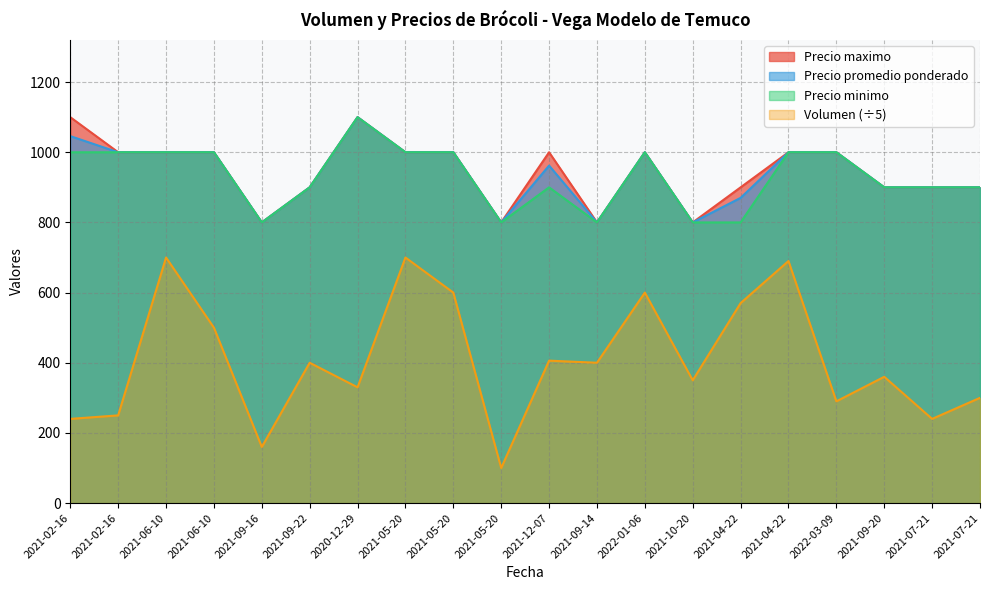

Rank the categories by Volumen value from highest to lowest.

2021-06-10, 2021-05-20, 2021-04-22, 2021-05-20, 2022-01-06, 2021-04-22, 2021-06-10, 2021-12-07, 2021-09-22, 2021-09-14, 2021-09-20, 2021-10-20, 2020-12-29, 2021-07-21, 2022-03-09, 2021-02-16, 2021-02-16, 2021-07-21, 2021-09-16, 2021-05-20